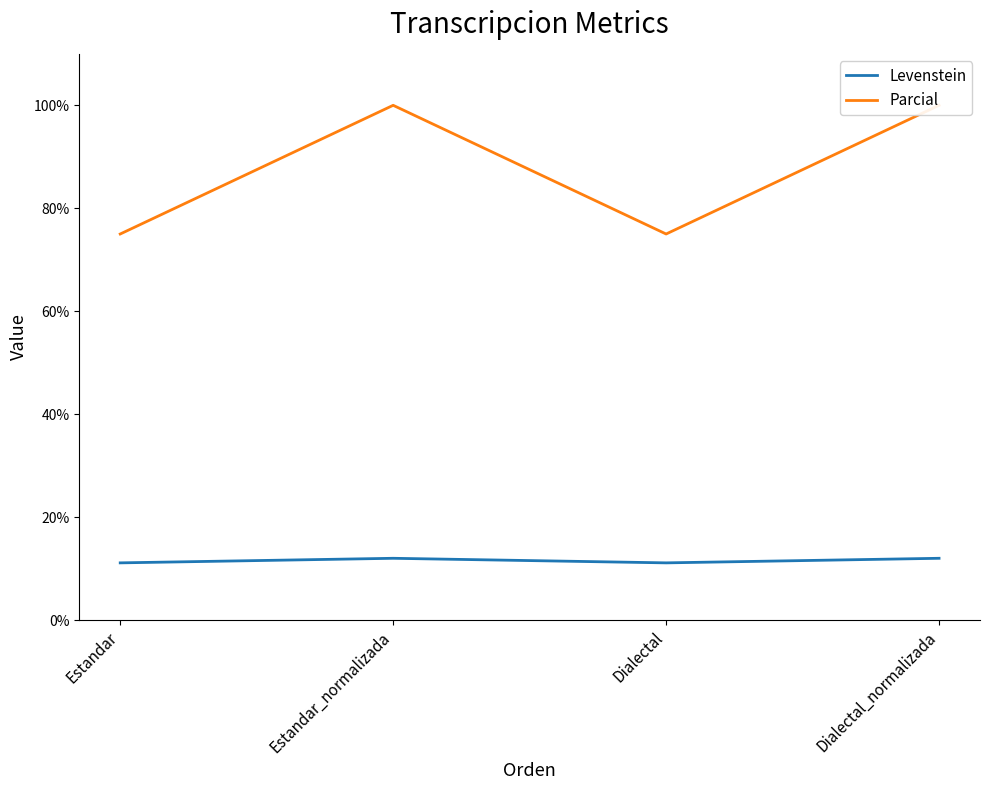

Reading left to right, list all the values displayed in this chart.

Levenstein: 11.1	12.0	11.1	12.0
Parcial: 75.0	100.0	75.0	100.0